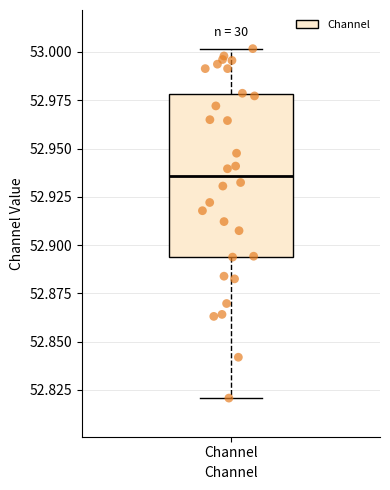

Where is the upper edge of the box for Channel on the y-axis? The values are not printed on the chart, so give them approximately, as read against the axis.

52.980